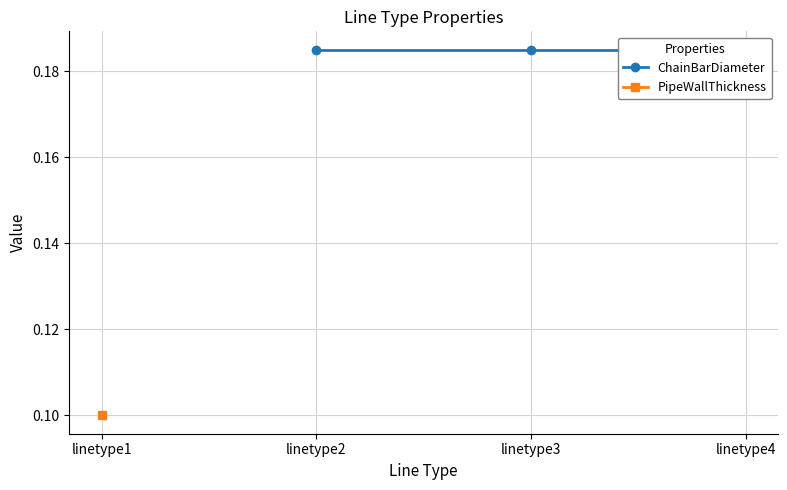

True or false: PipeWallThickness and ChainBarDiameter intersect in this chart.

False